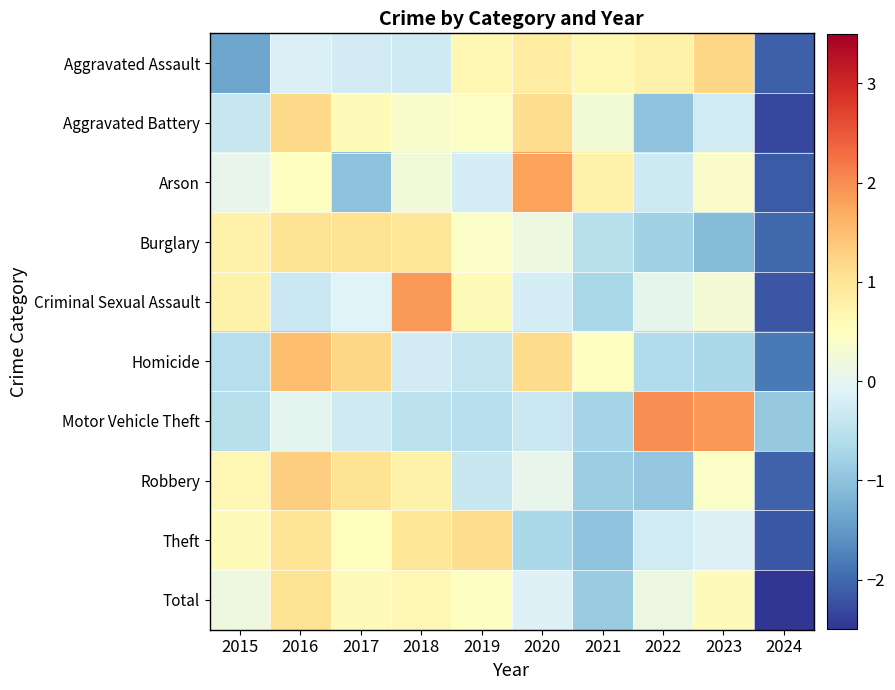

What is the total value across all series at 2021?

-2.6